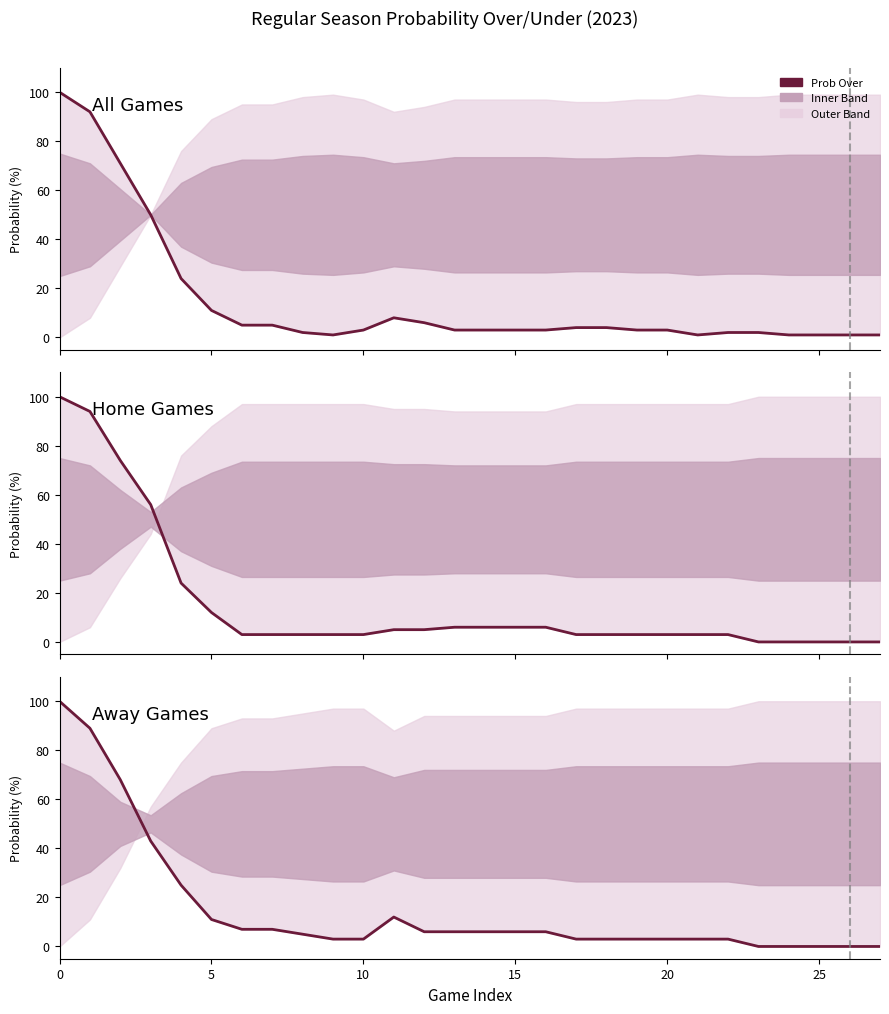

What is the sum of all values?

421